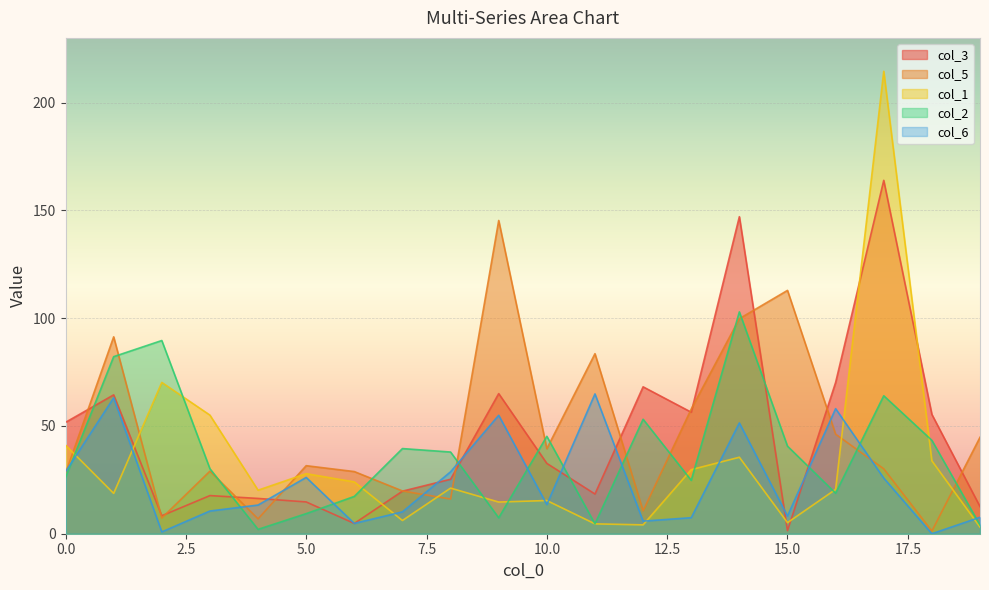

What are all the series names shown in the legend?

col_3, col_5, col_1, col_2, col_6